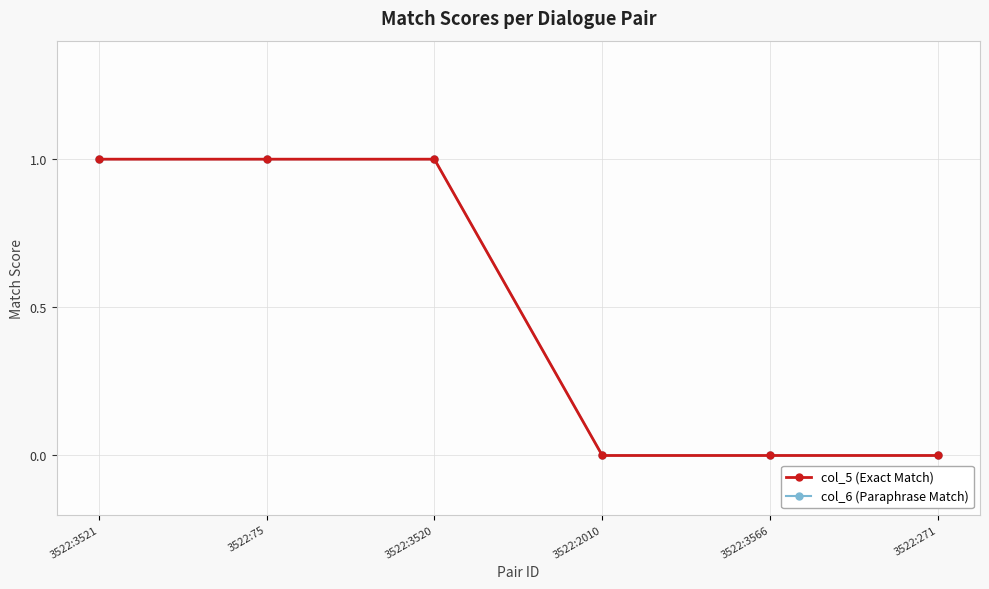

True or false: col_6 (Paraphrase Match) and col_5 (Exact Match) intersect in this chart.

False